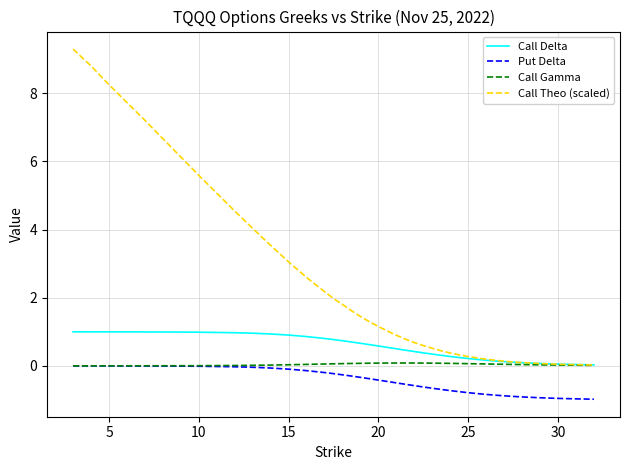

Which series has the largest range (max minus min)?

Call Theo (scaled)